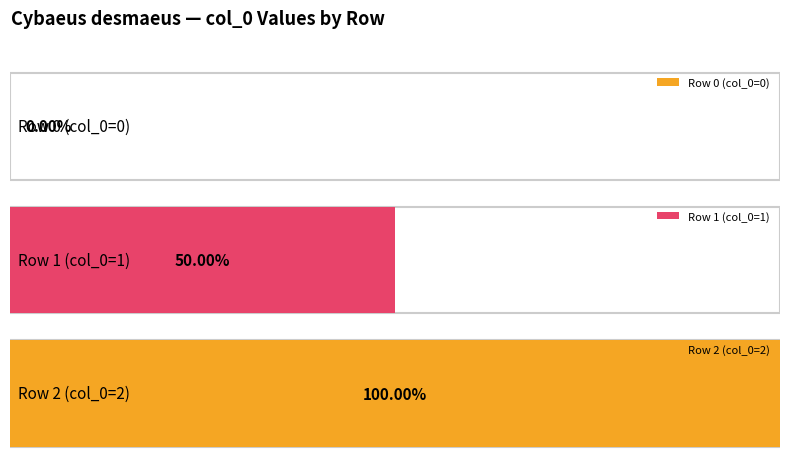

What is the sum of all values?

3